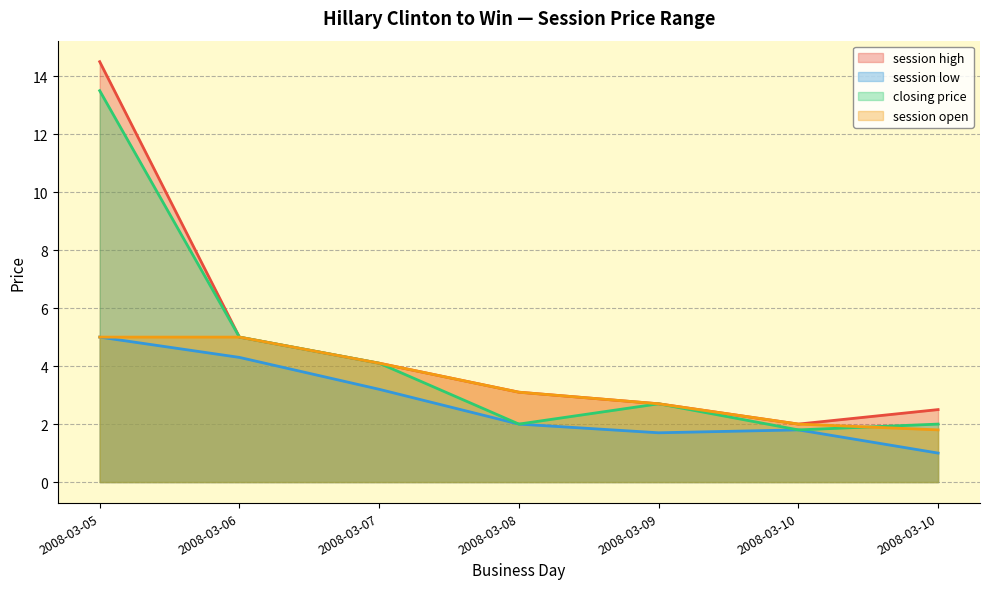

Count the number of data series in this chart.

4